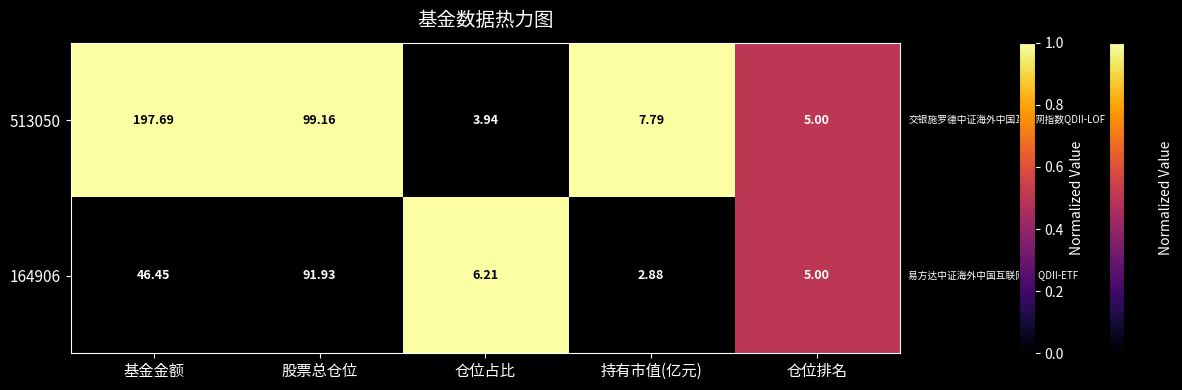

List the labels in order of 164906 value, largest first.

股票总仓位, 基金金额, 仓位占比, 仓位排名, 持有市值(亿元)